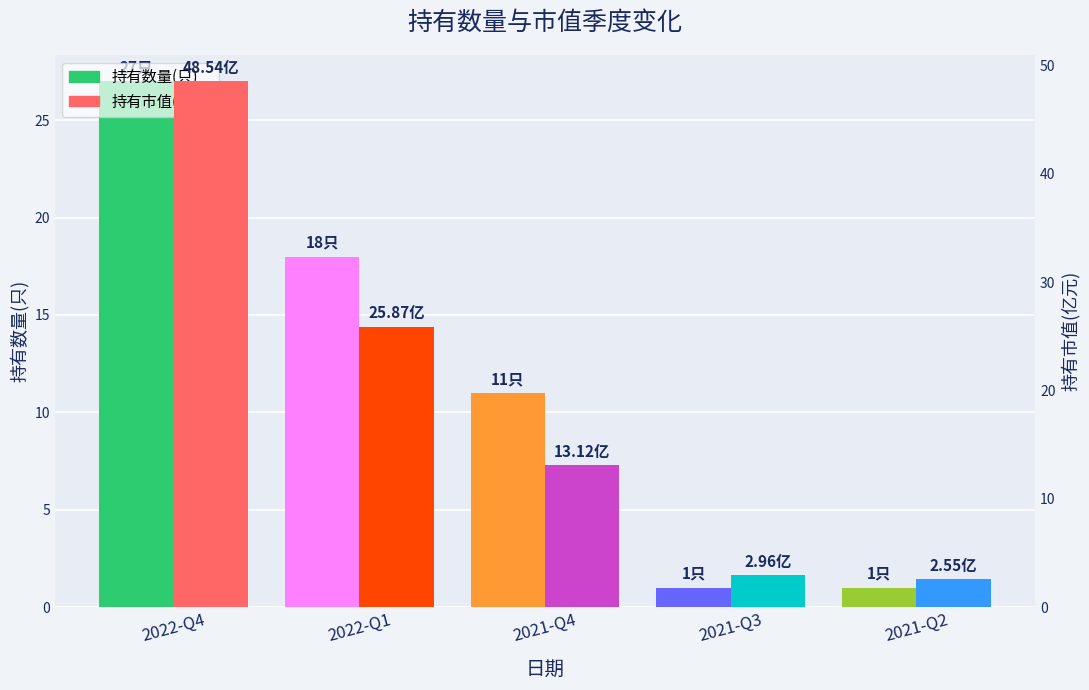

Which series has the largest total across all categories?

持有市值(亿元)